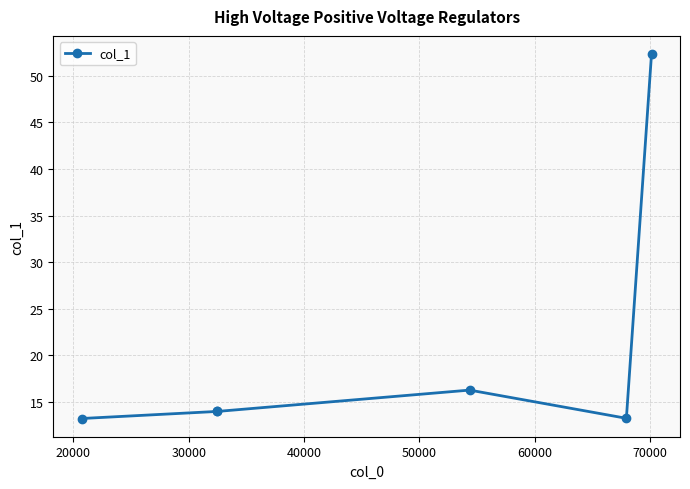

Which has a higher value, 60000 or 20000?

60000